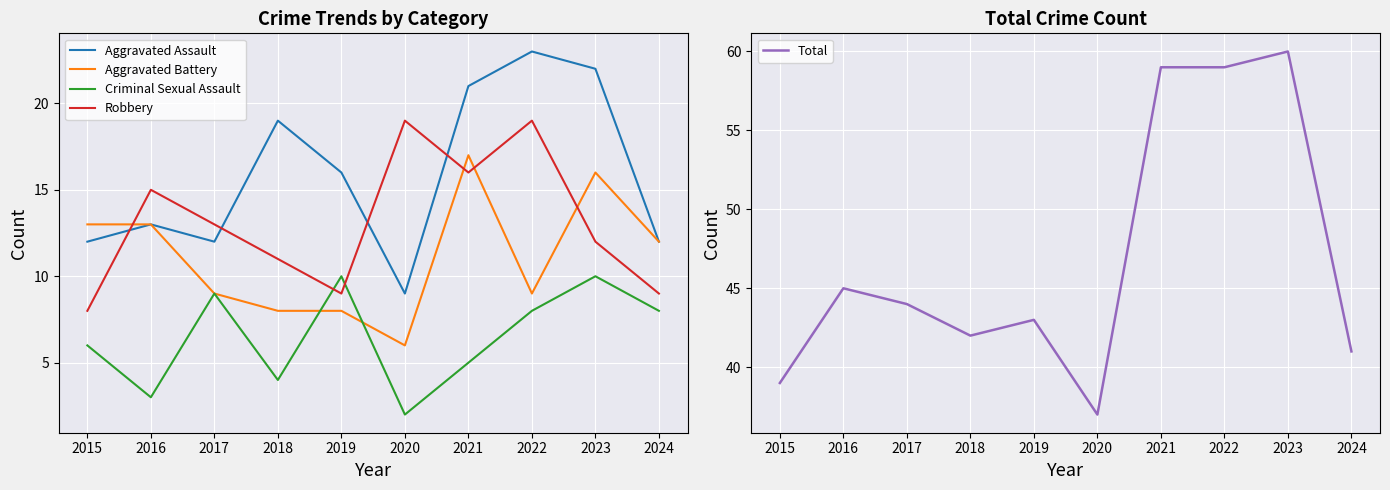

What is the difference between the highest and lowest values at 2021?

54